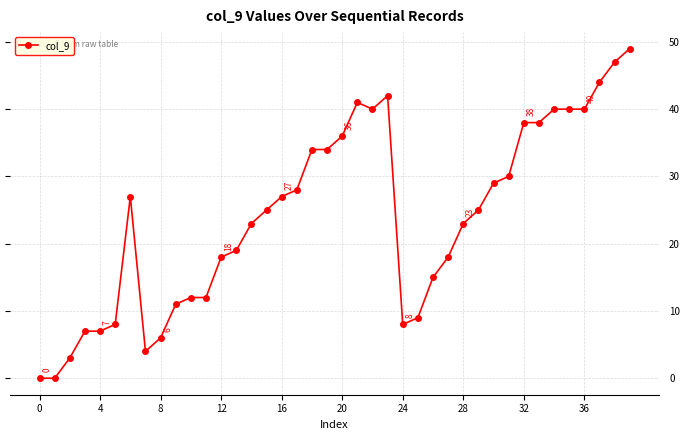

What is the greatest value displayed?

49